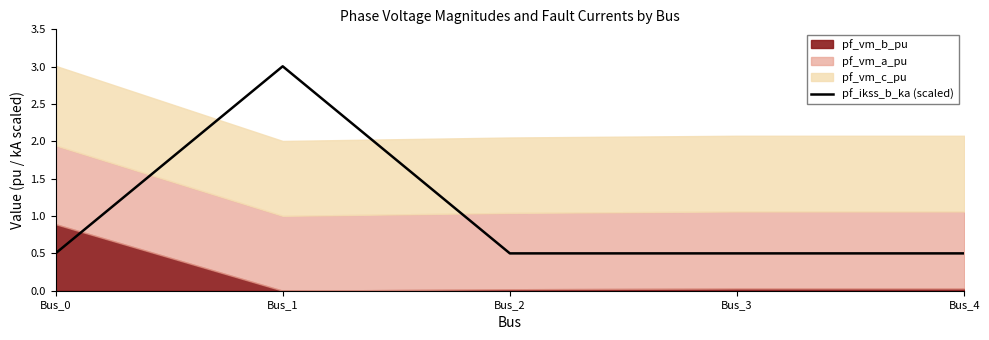

The value of pf_ikss_b_ka (scaled) at Bus_2 is 0.5. True or false?

True